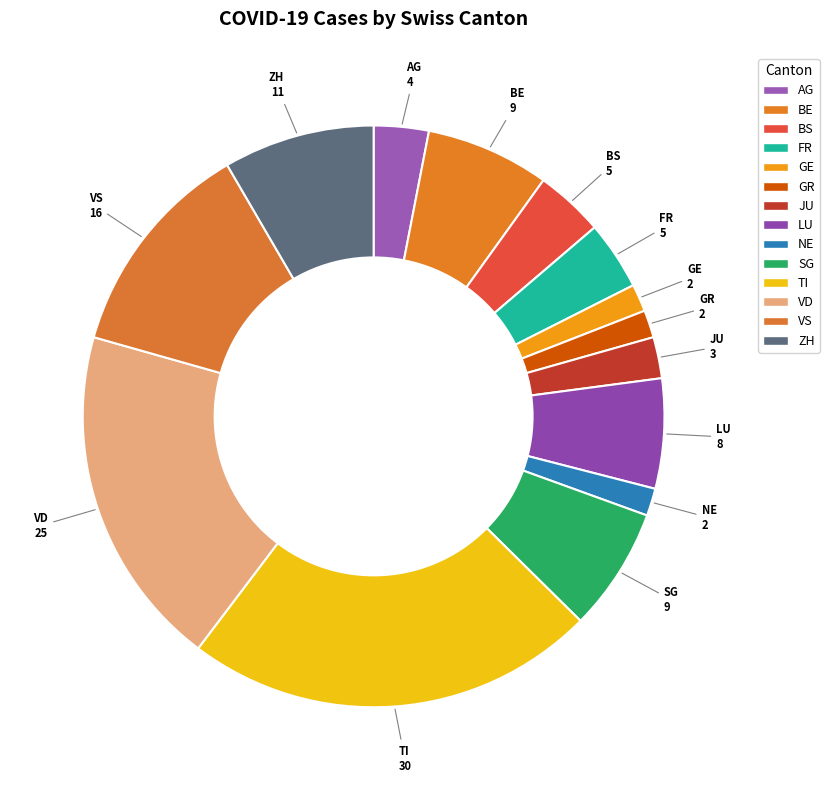

What percentage do ZH and VS together represent?

20.6%